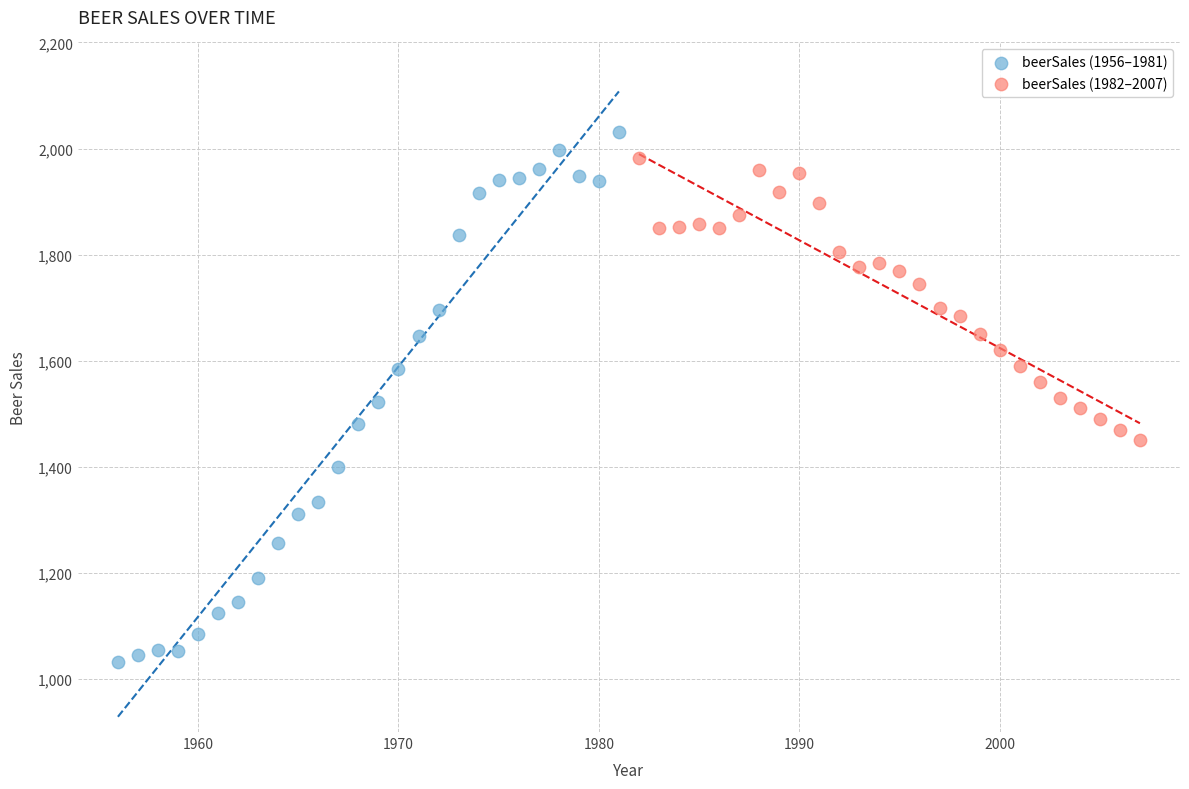

Which series reaches the maximum Y coordinate?

beerSales (1956–1981)